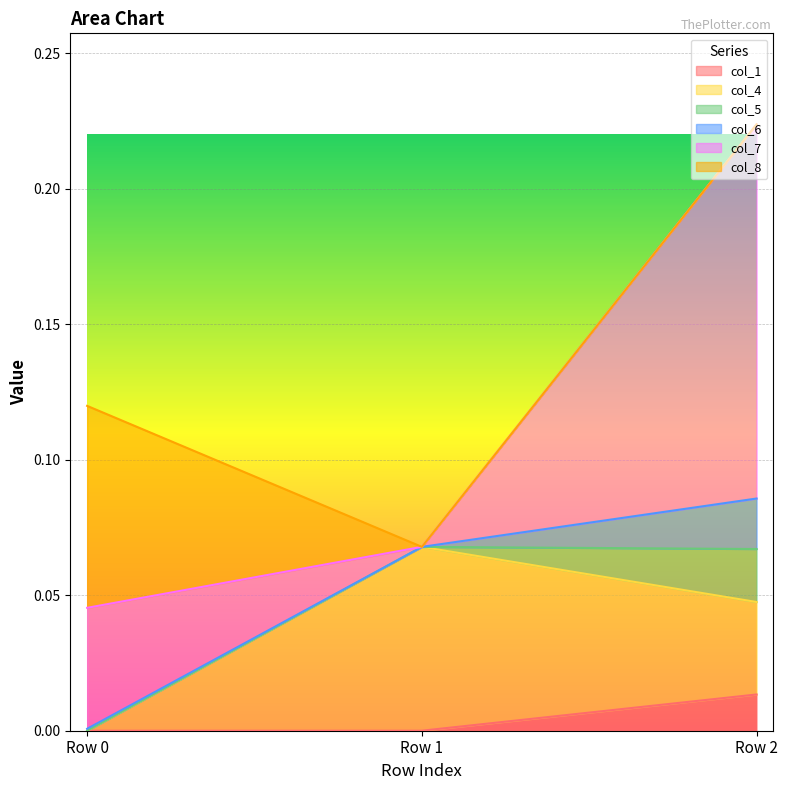

What is the difference between the highest and lowest values at Row 2?

0.2